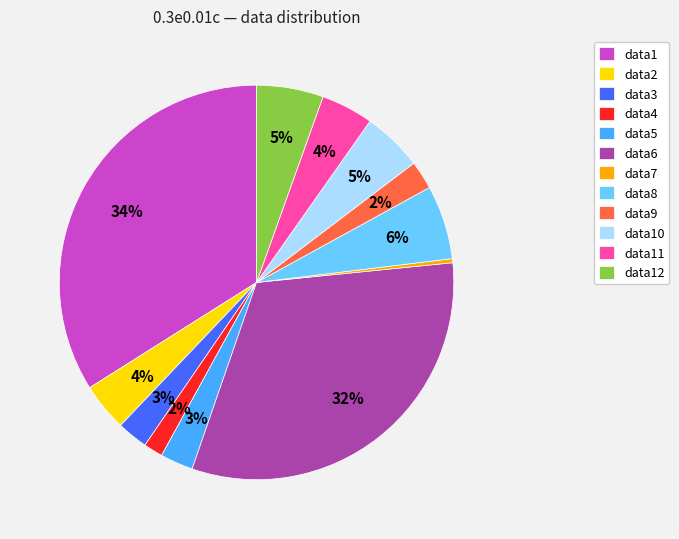

Is the sum of data8 and data1 greater than half?

No